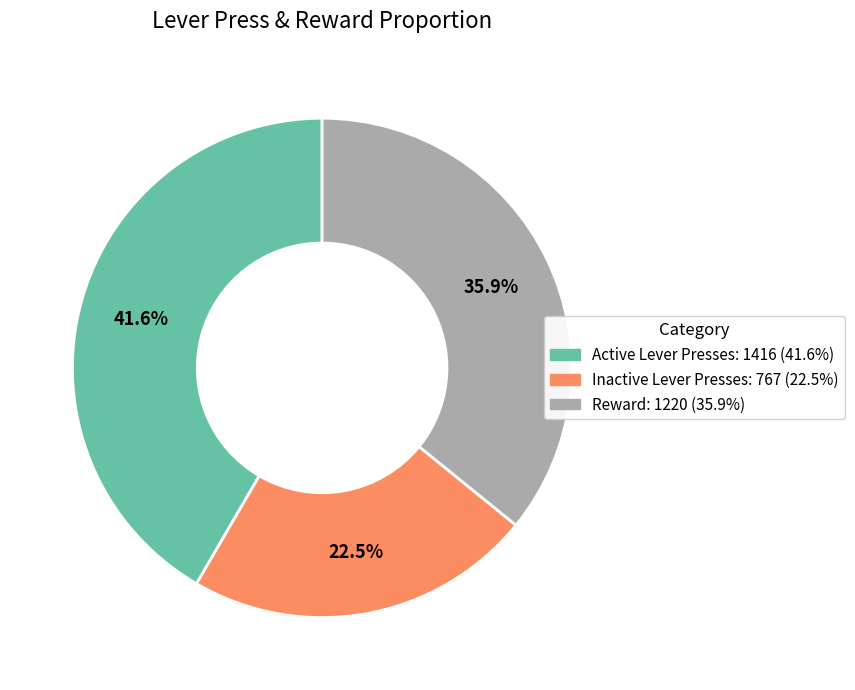

What percentage is NOT represented by Active Lever Presses?

58.4%